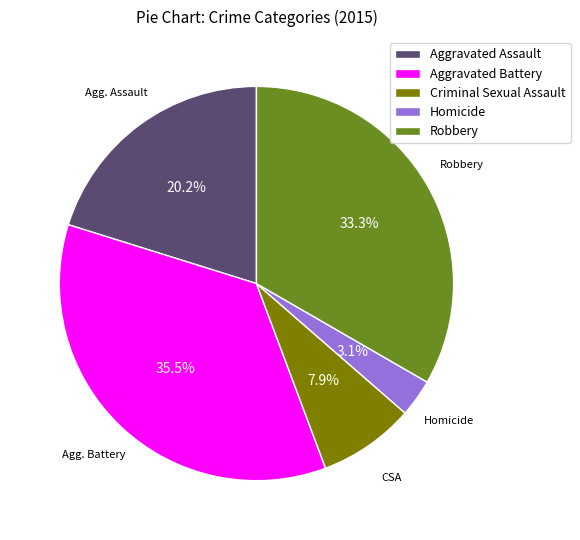

How many segments does this pie chart have?

5